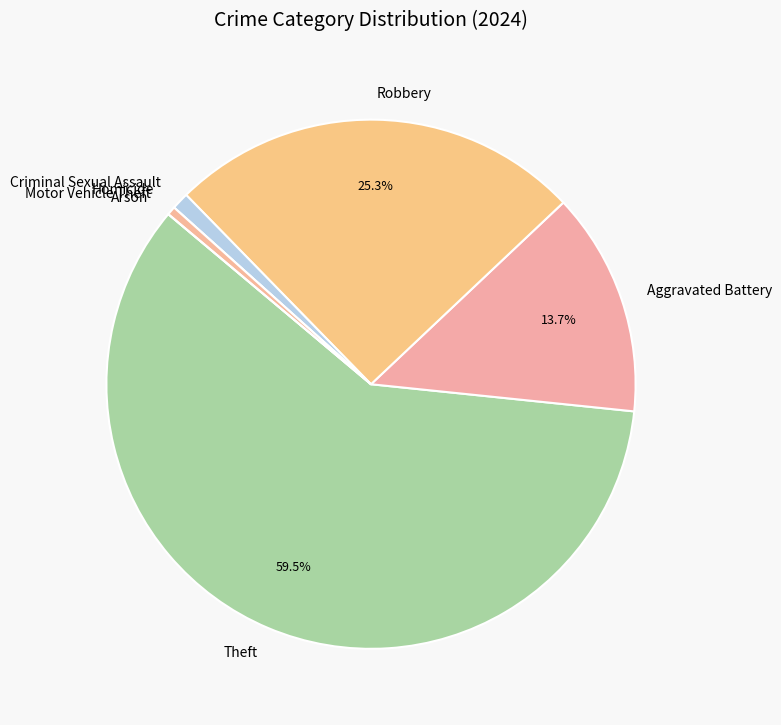

Which category has the biggest portion of the pie?

Theft